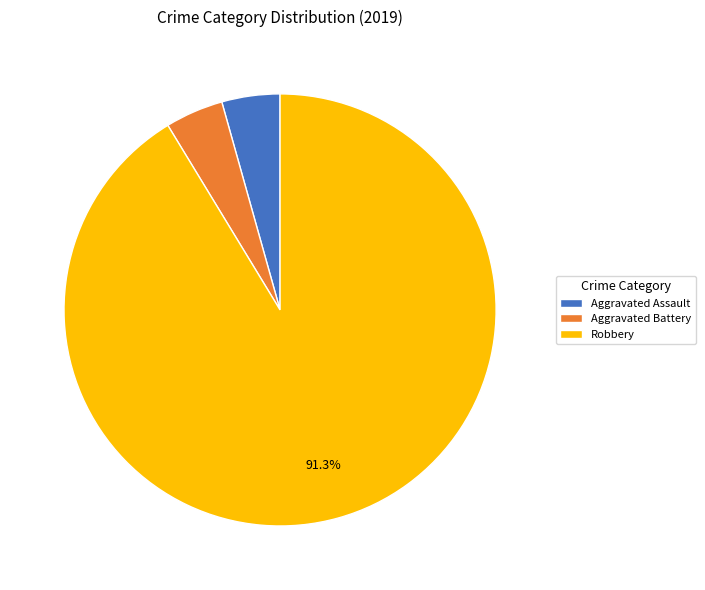

Which category accounts for the majority?

Robbery